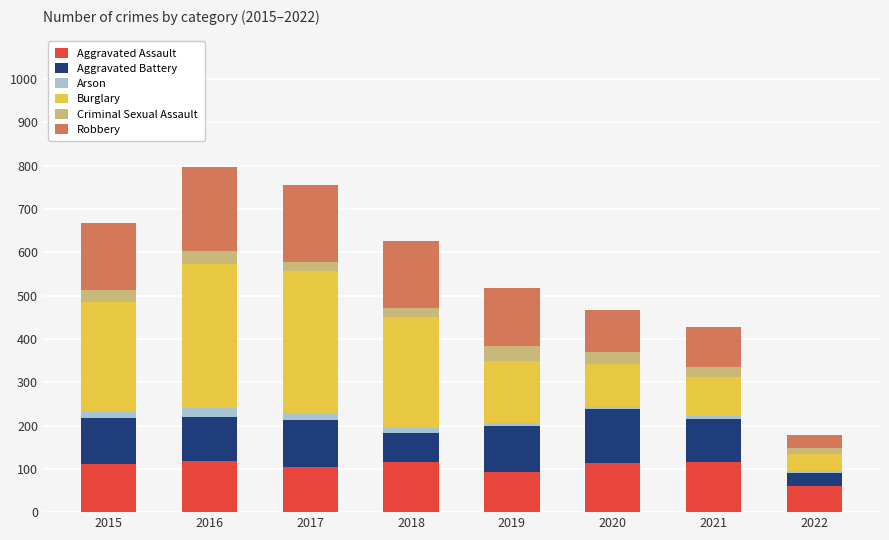

What is the sum of the Aggravated Assault values at 2020 and 2018?

228